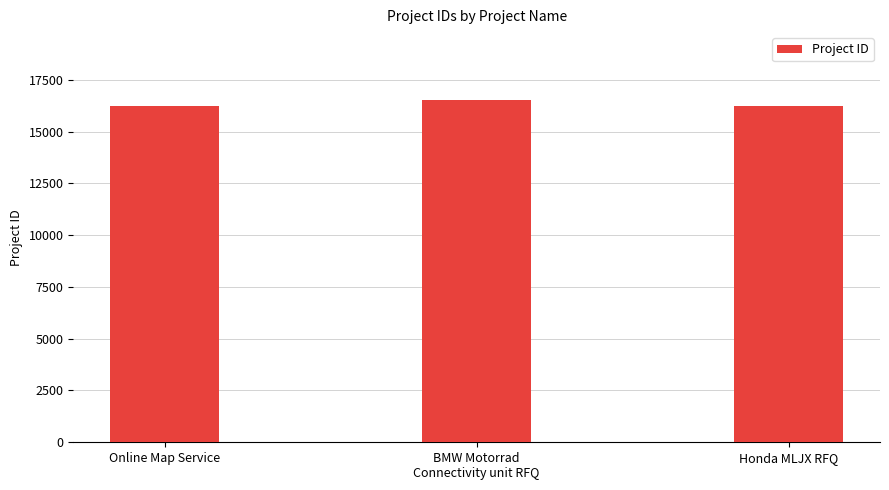

What is the label of the 1st bar from the right?

Honda MLJX RFQ